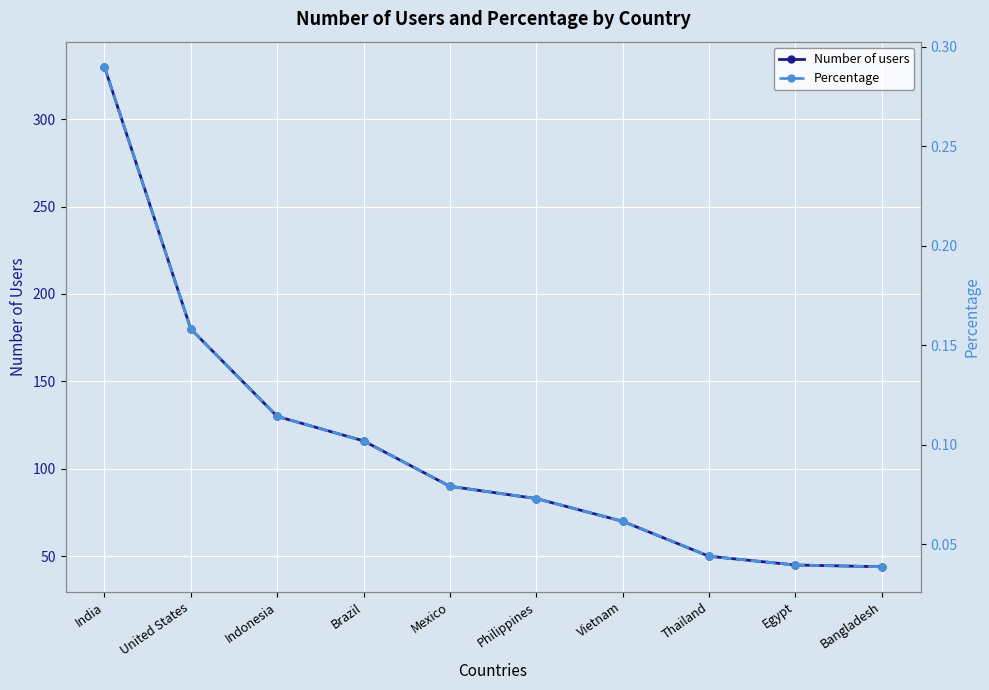

What is the difference between the maximum and minimum values in the Number of users series?

286